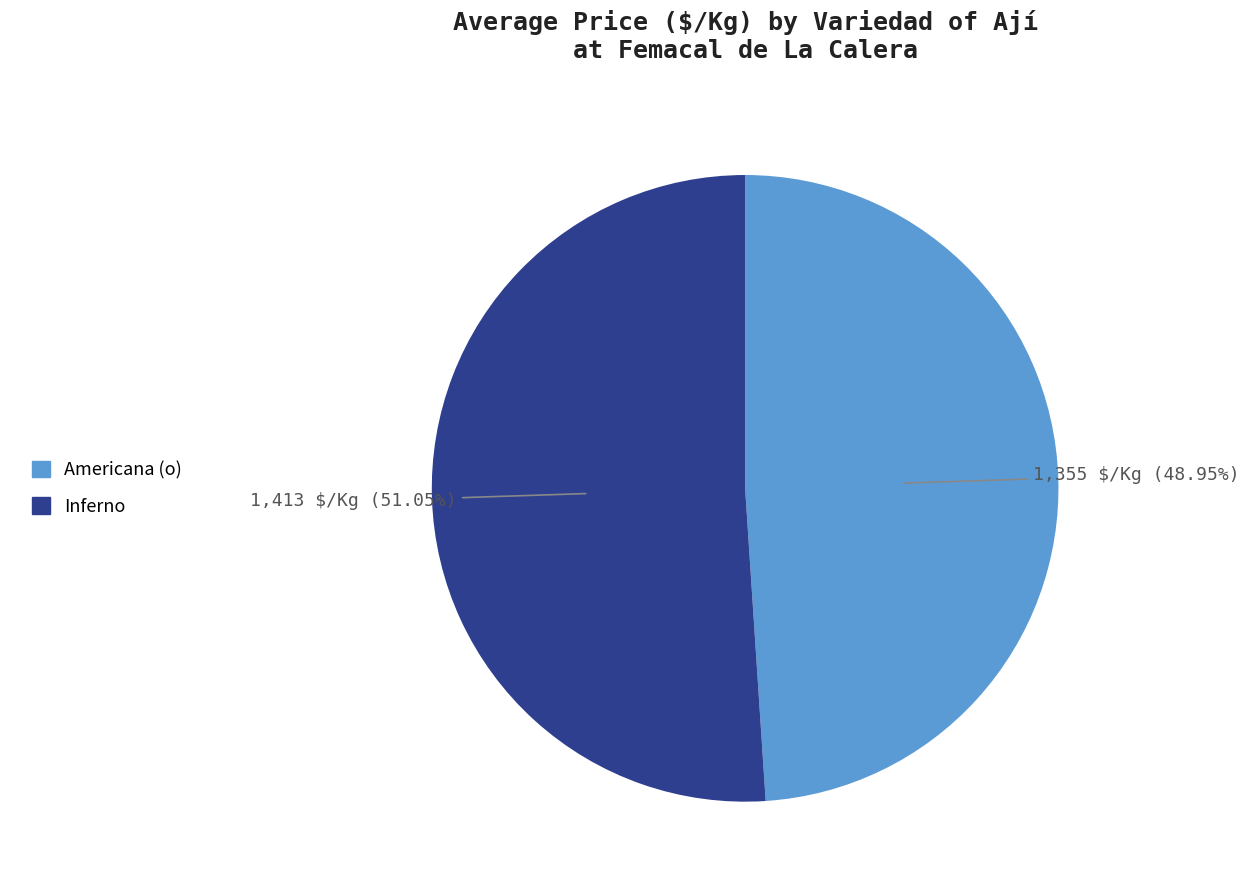

How many slices are in this pie chart?

2